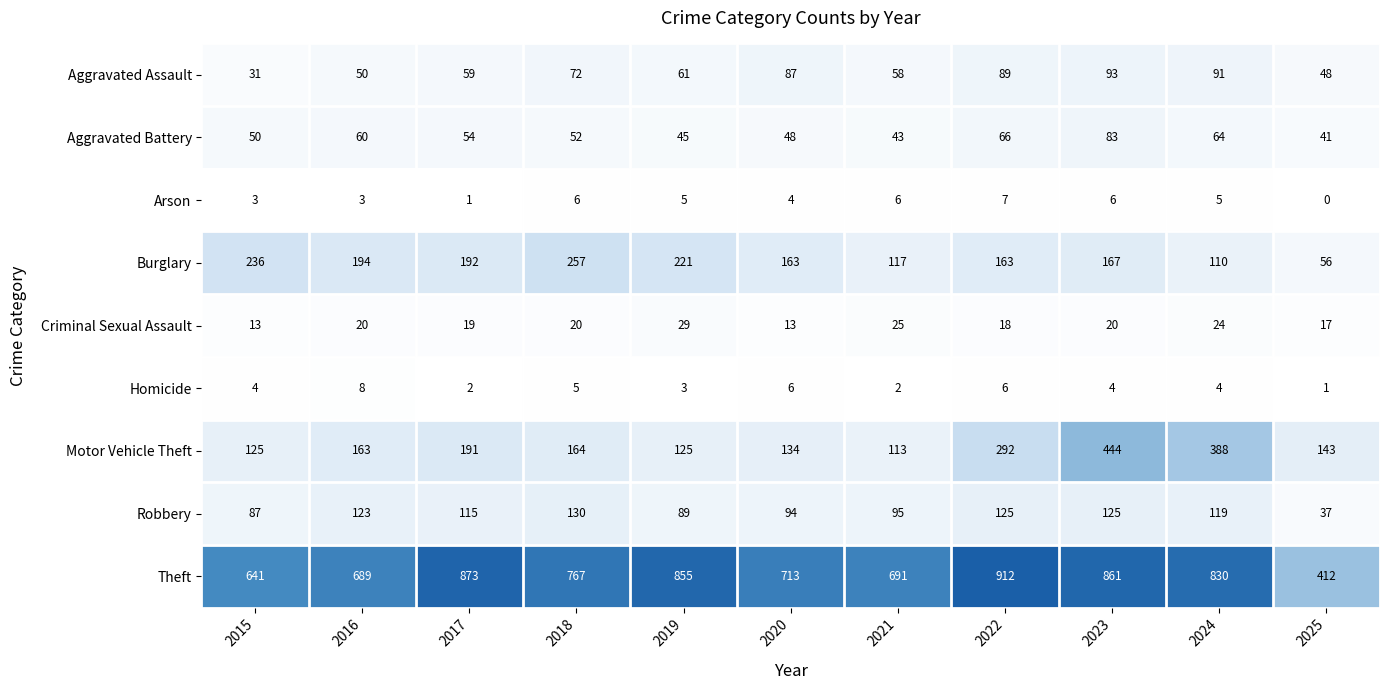

True or false: Aggravated Assault has a value of 58 at 2021.

True